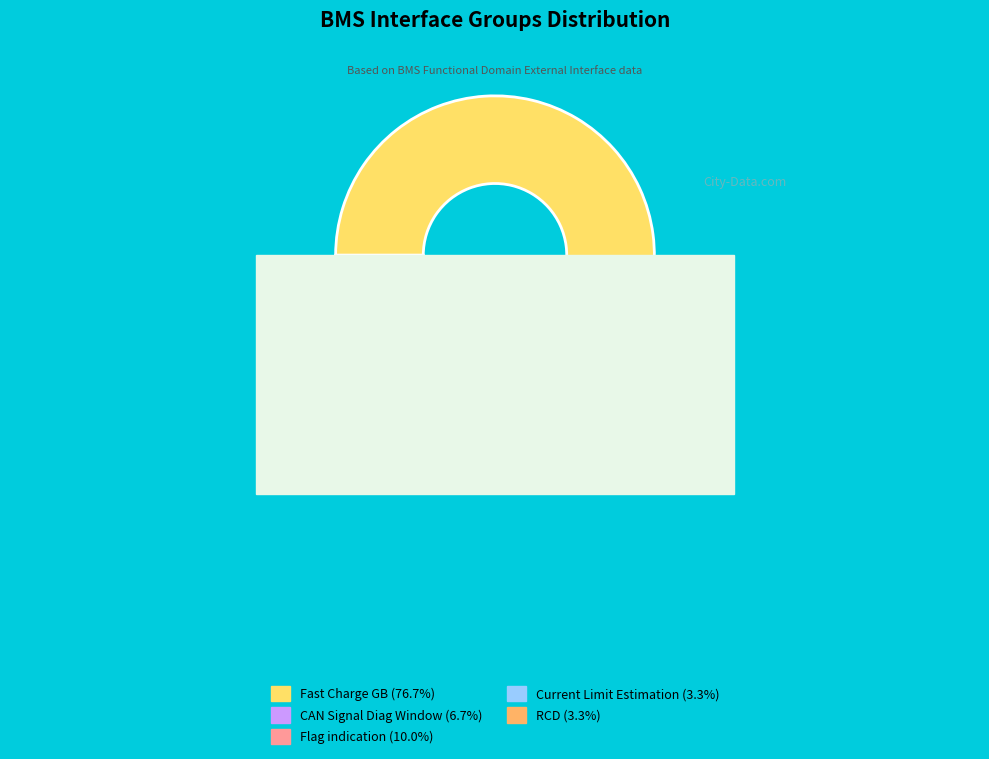

To the nearest percent, what is the difference between the RCD and Fast Charge GB slice percentages?

73%